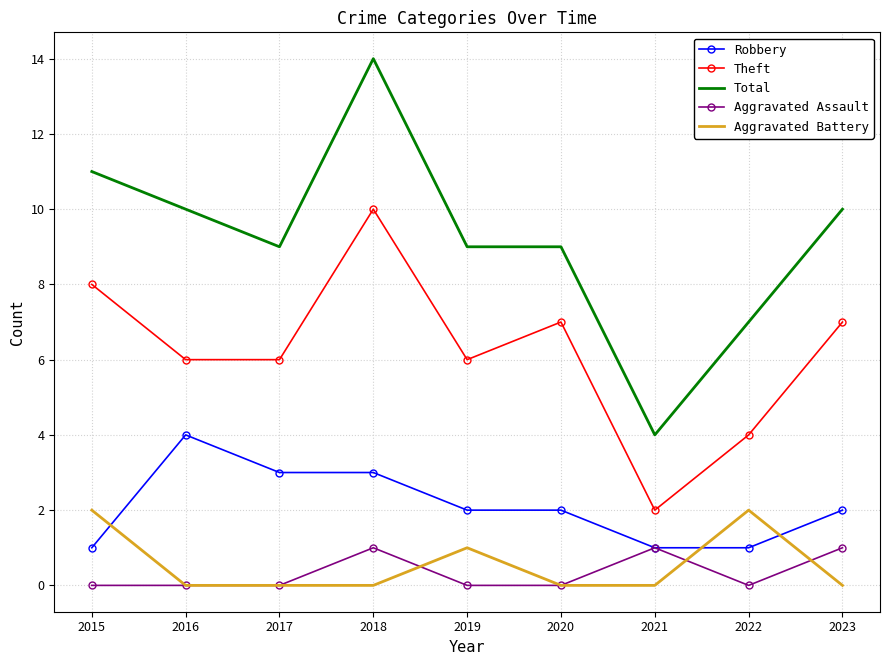

What is the spread (max minus min) of values at 2019?

9